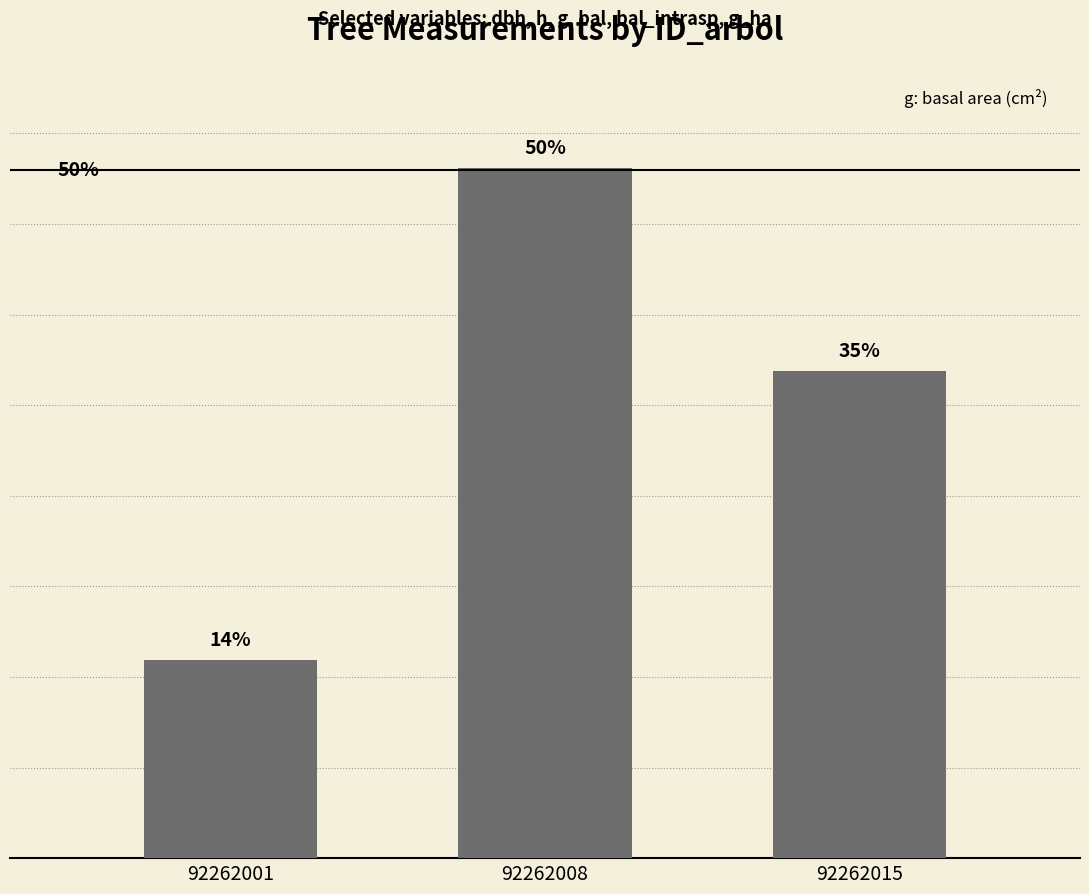

What is the difference between the values at 92262015 and 92262001?

115.5